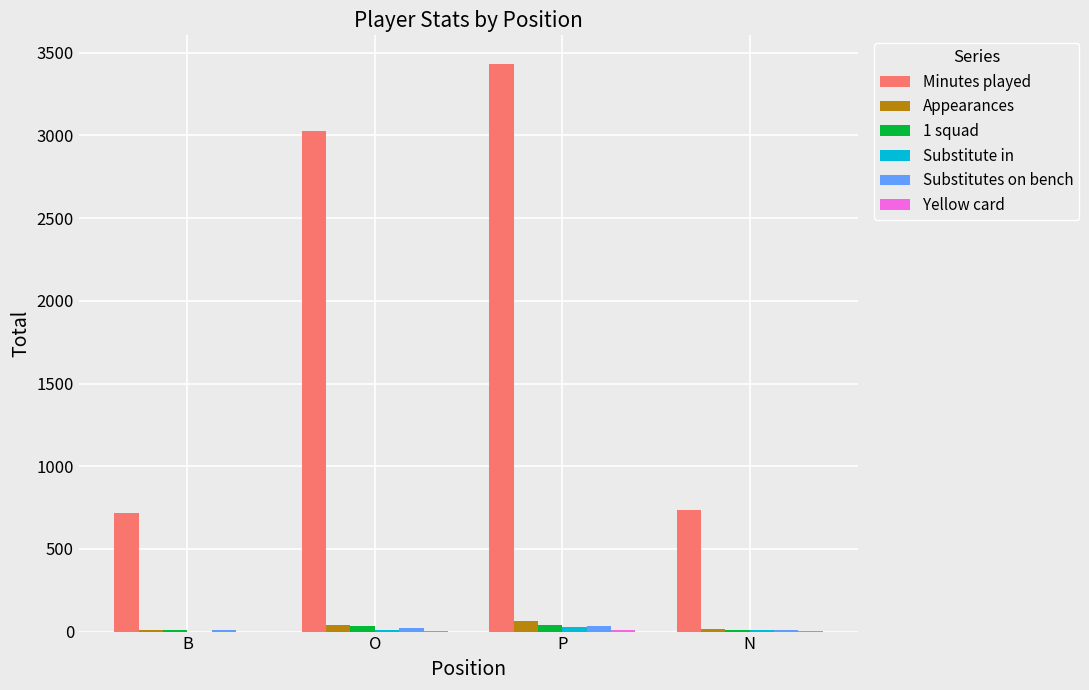

At which category is the sum across all series the highest?

P